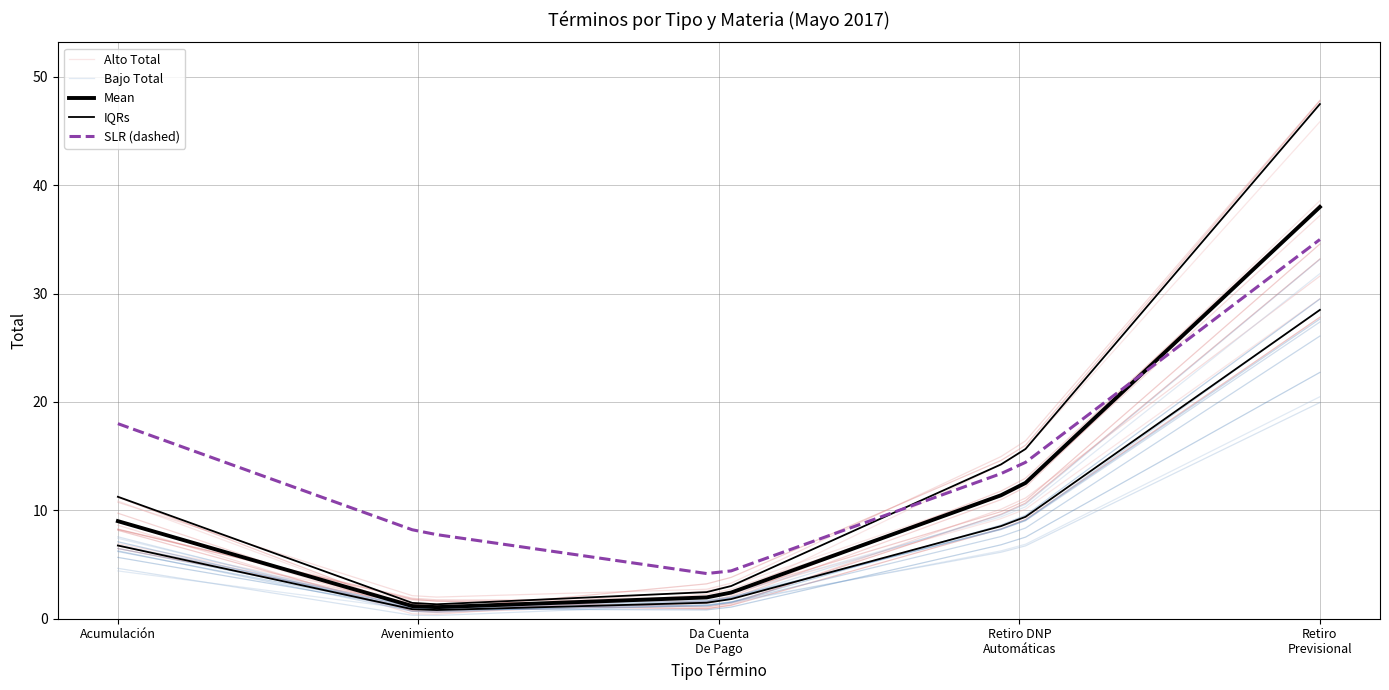

What is the average value of the Retiro De La Demanda (DNP) series?

12